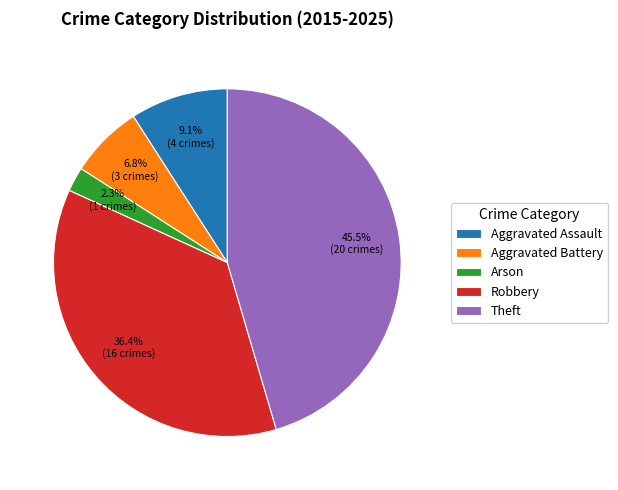

What is the largest slice in the pie chart?

Theft